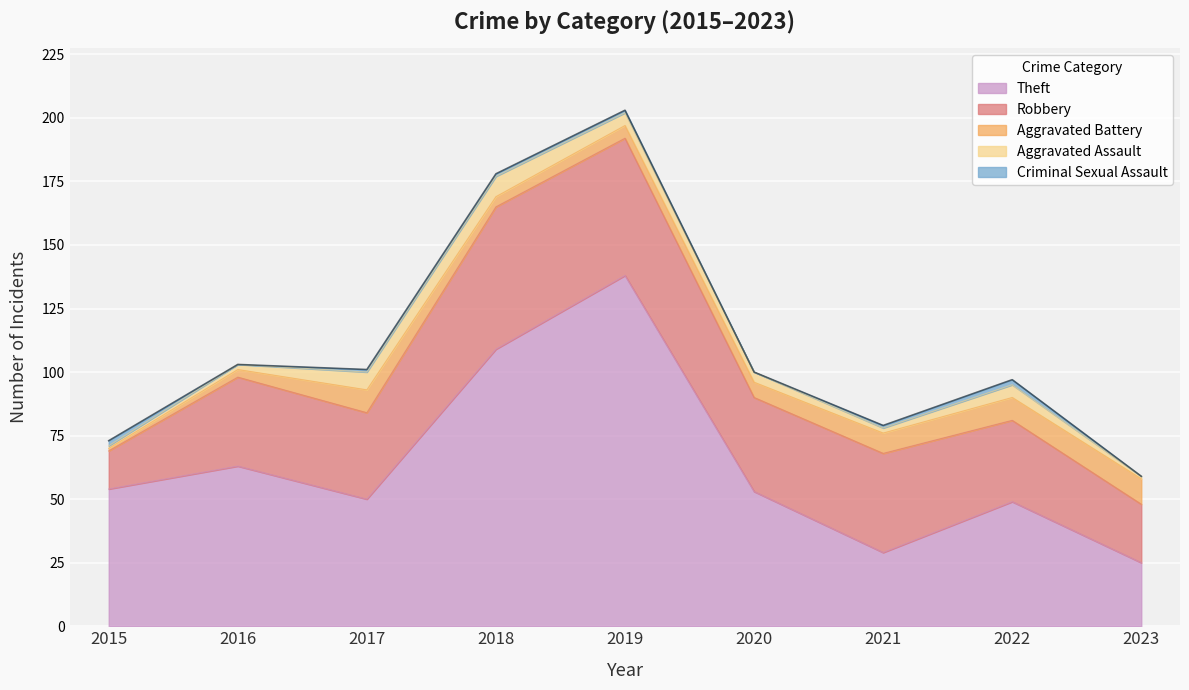

True or false: Aggravated Battery has more than 0 interior local peaks.

True